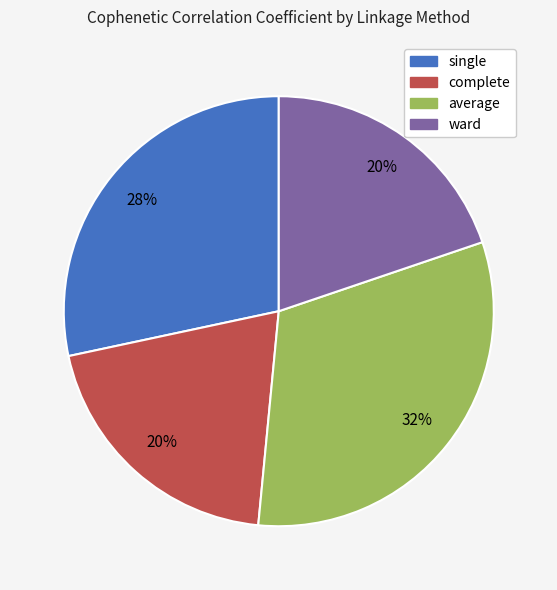

To the nearest percent, what is the combined percentage of single and average?

60%